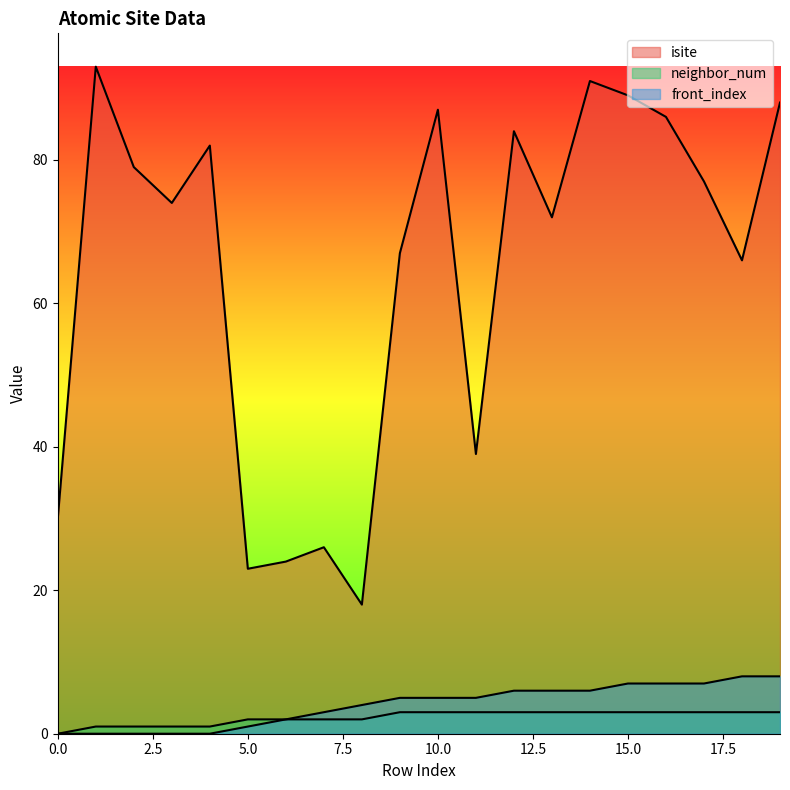

What is the total value across all series at 16?

96